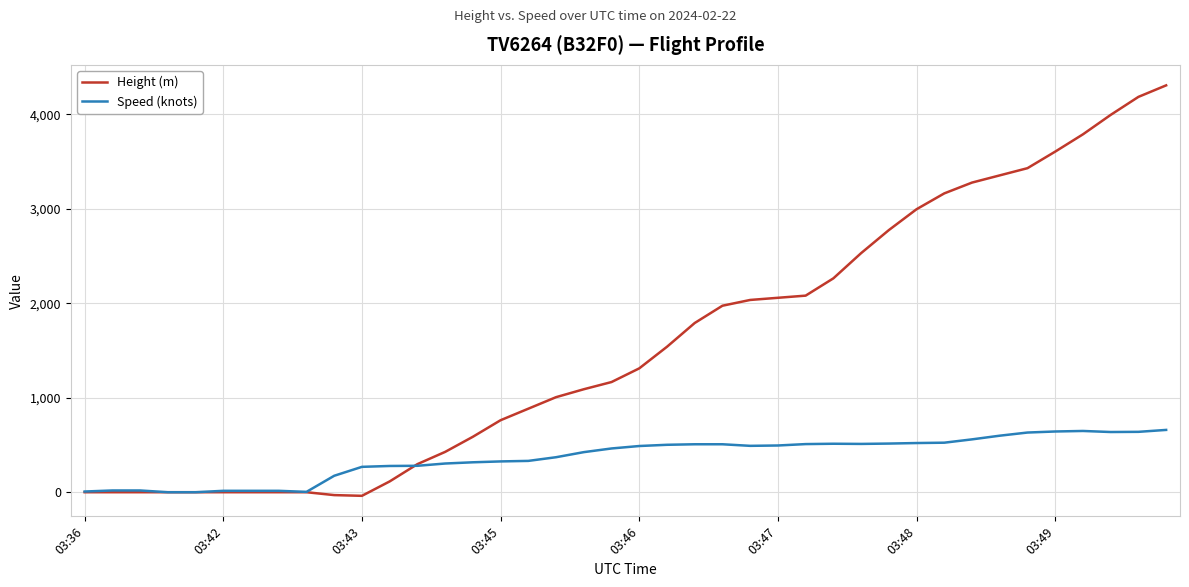

Rank the series by their average value, from lowest to highest.

Speed (knots), Height (m)